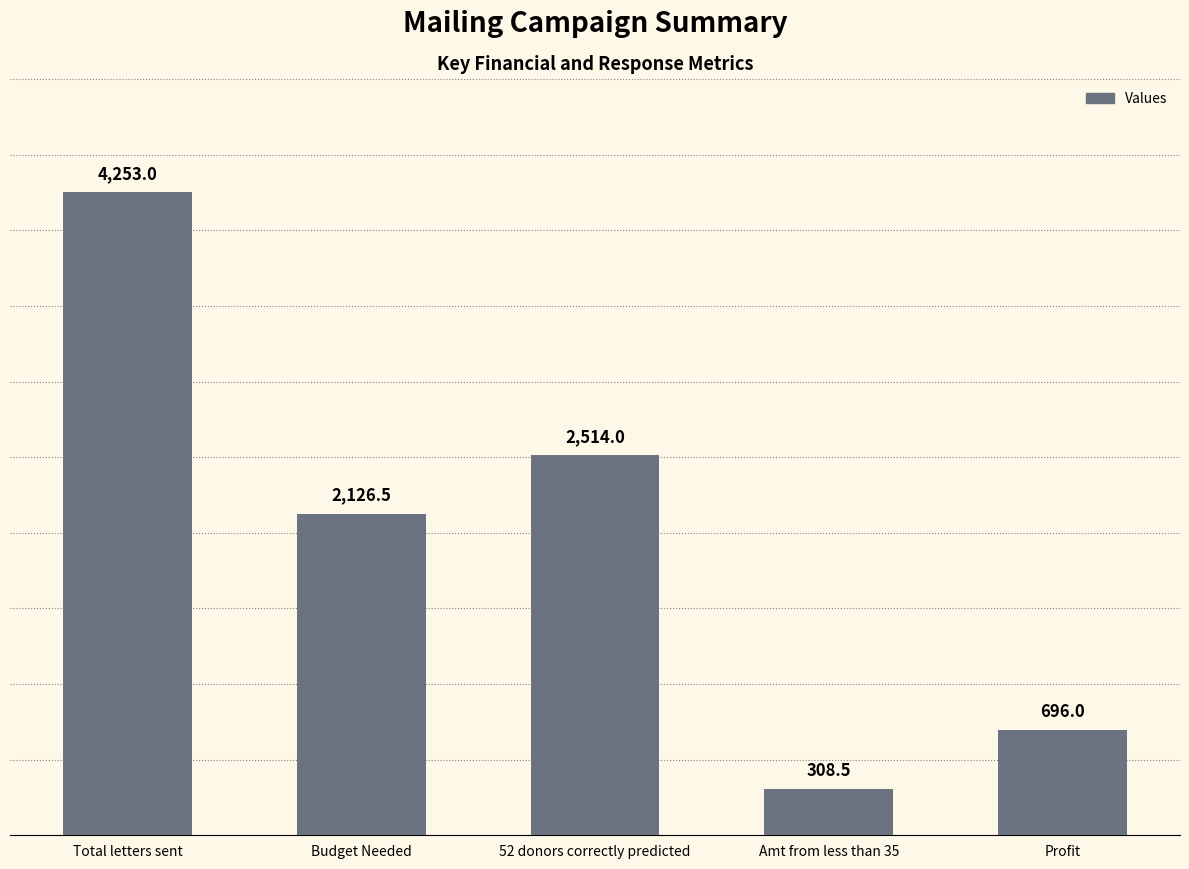

What is the ratio of the value at Amt from less than 35 to the value at 52 donors correctly predicted?

0.1